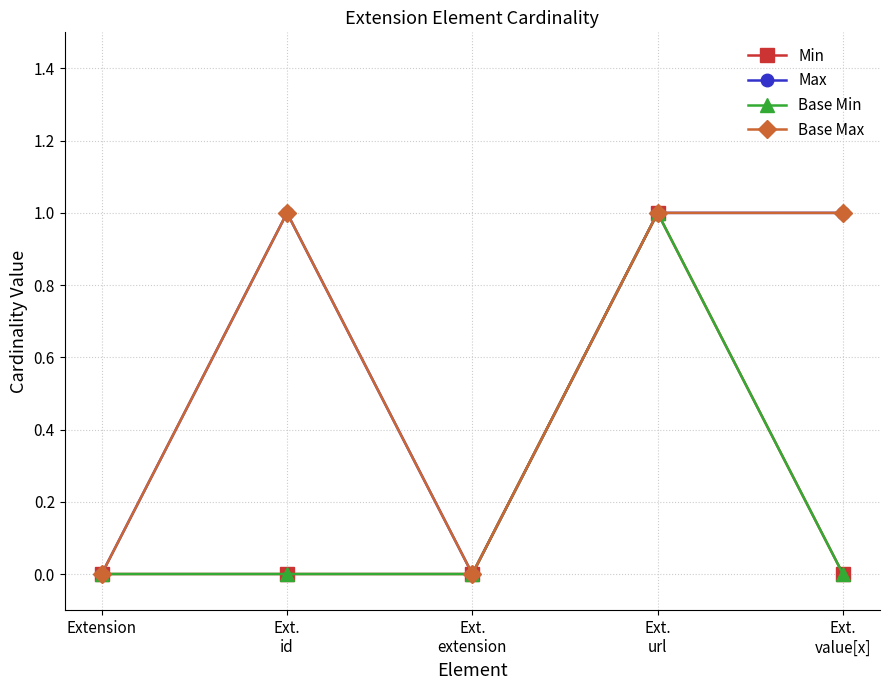

Reading left to right, extract all data points from this chart.

Min: Extension=0	Ext.
id=0	Ext.
extension=0	Ext.
url=1	Ext.
value[x]=0
Max: Extension=0	Ext.
id=1	Ext.
extension=0	Ext.
url=1	Ext.
value[x]=1
Base Min: Extension=0	Ext.
id=0	Ext.
extension=0	Ext.
url=1	Ext.
value[x]=0
Base Max: Extension=0	Ext.
id=1	Ext.
extension=0	Ext.
url=1	Ext.
value[x]=1